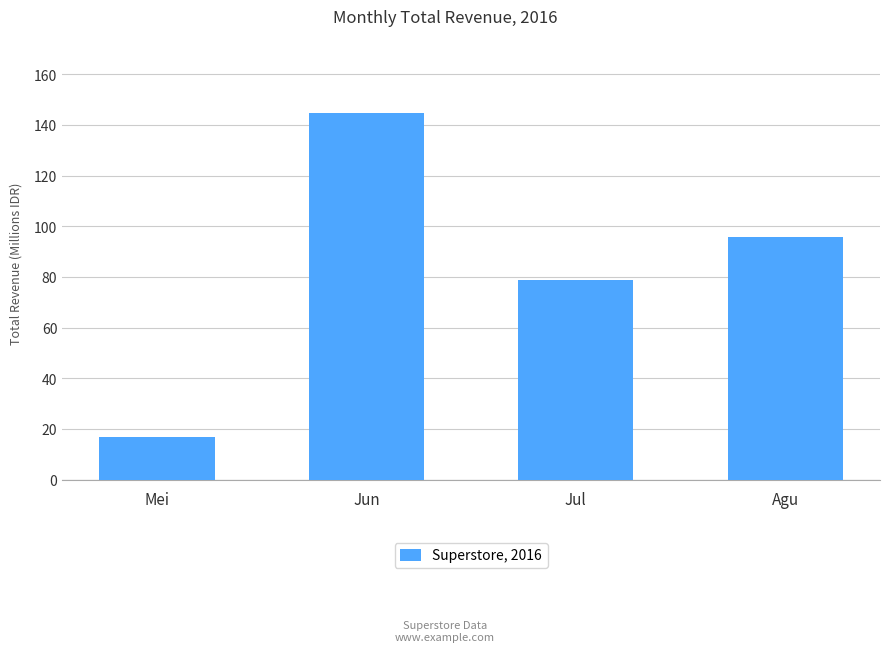

How many data points are less than 95?

2